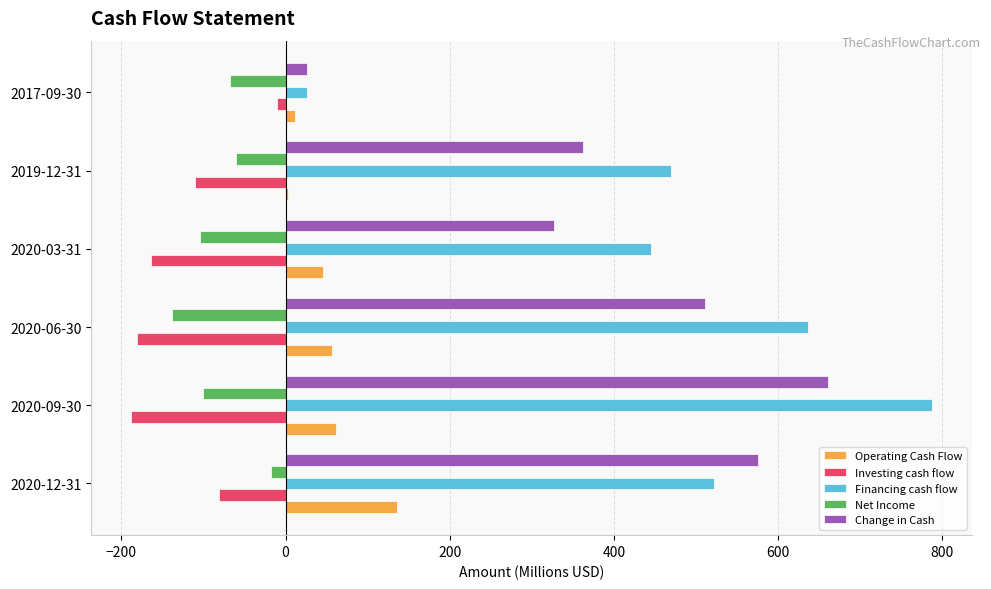

Is it true that Change in Cash equals 26.7 at 2017-09-30?

True